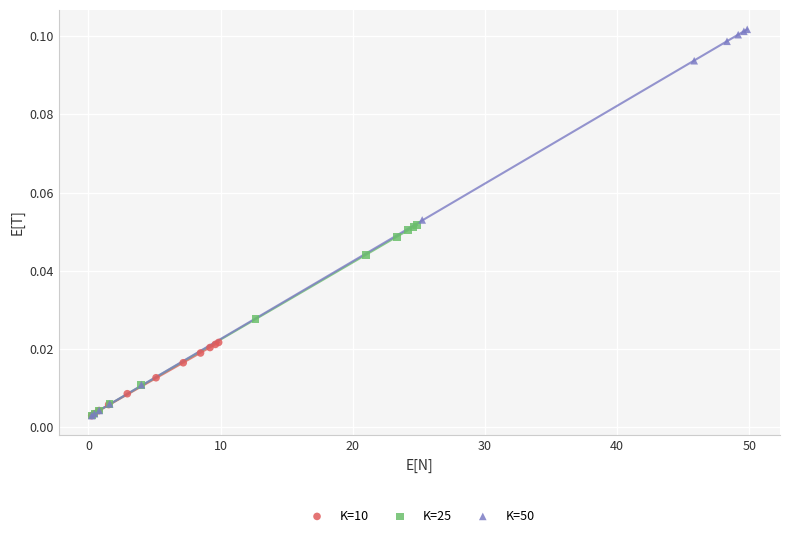

What are all the series names shown in the legend?

K=10, K=25, K=50